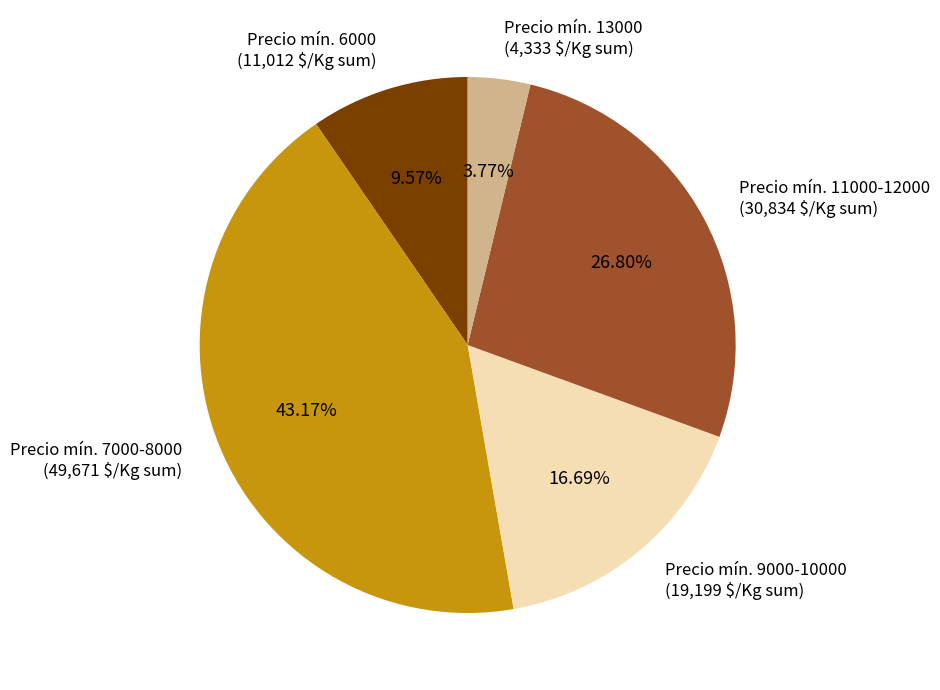

Is there a majority slice in this chart?

No